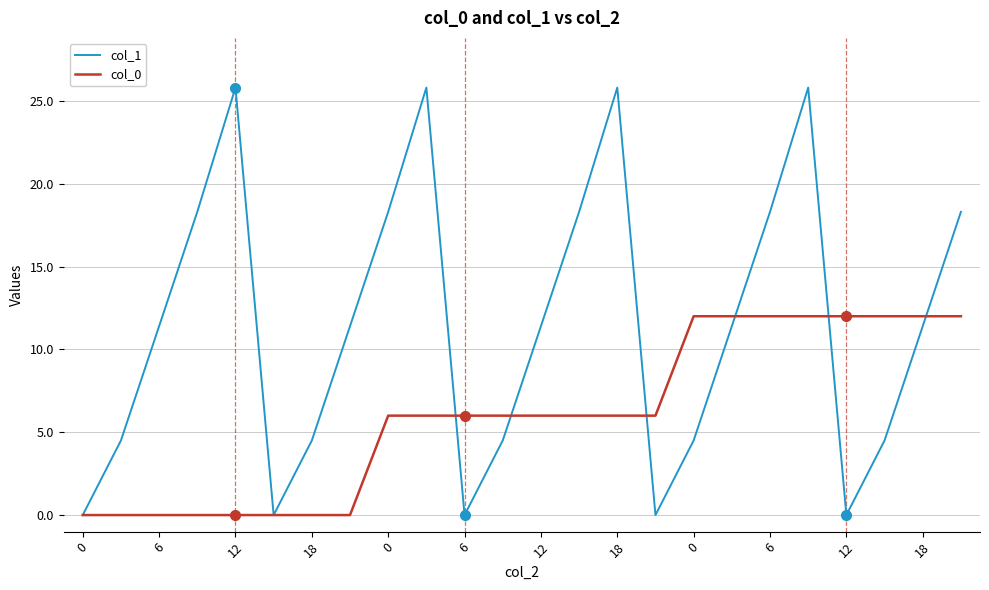

Which series has the largest total across all categories?

col_1